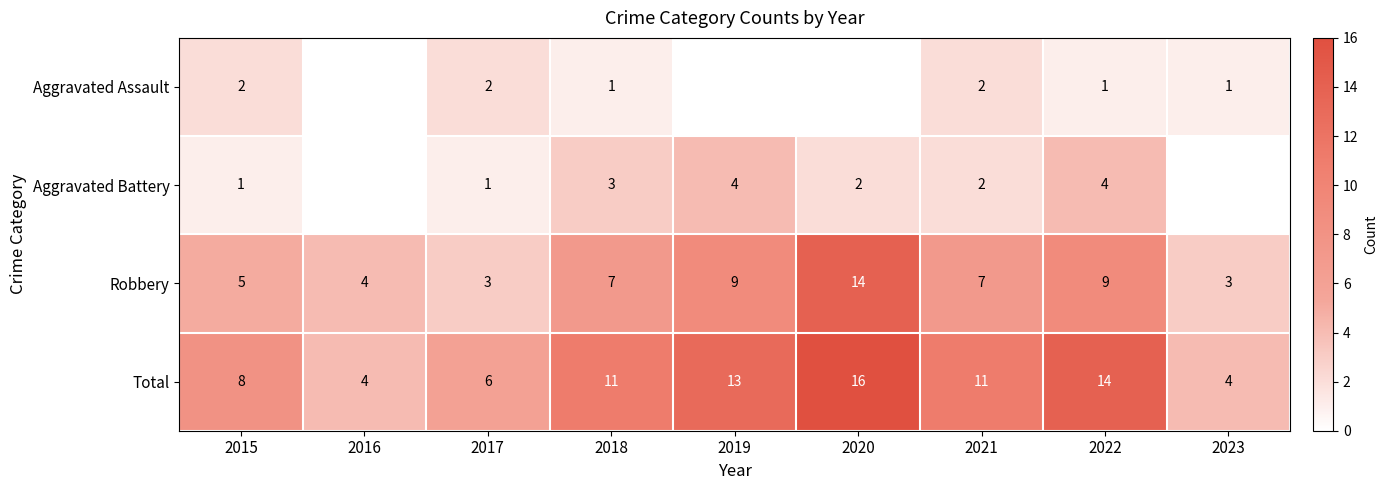

The Aggravated Battery series shows 2 at 2020. True or false?

True